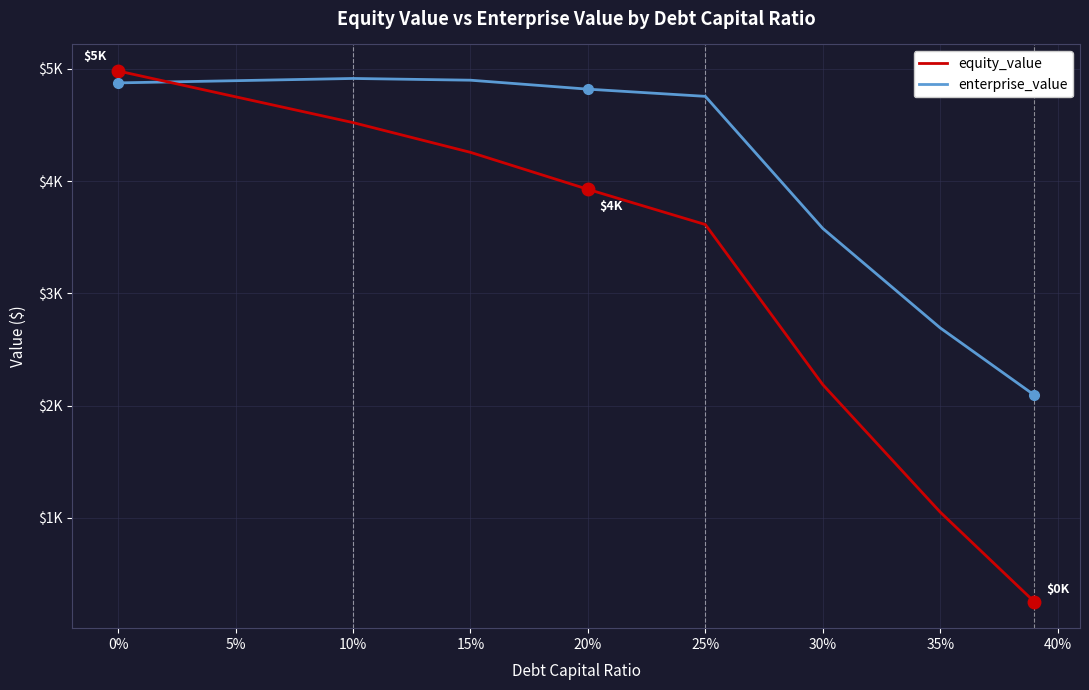

Which series has the largest total across all categories?

enterprise_value